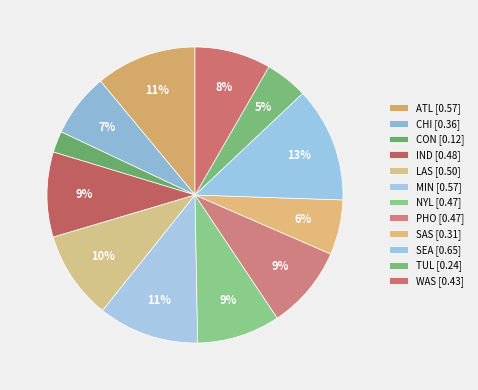

How many slices are in this pie chart?

12